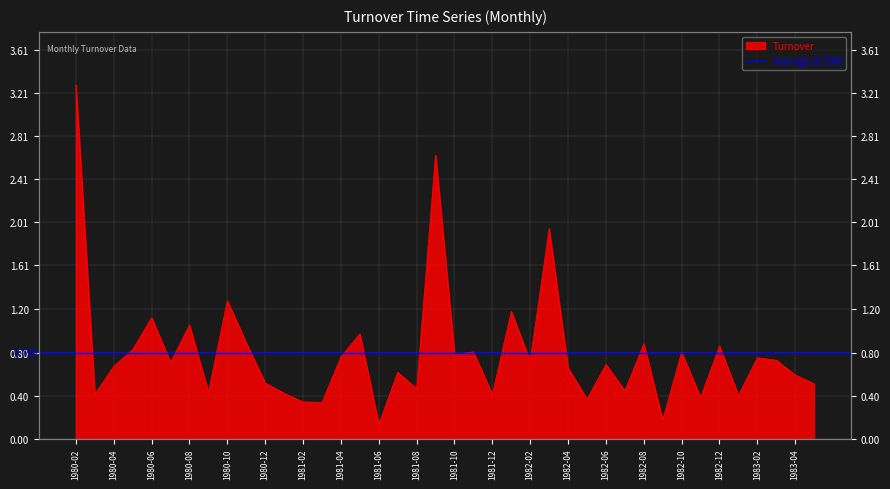

What is the difference between the values at 1980-12 and 1983-02?

0.2